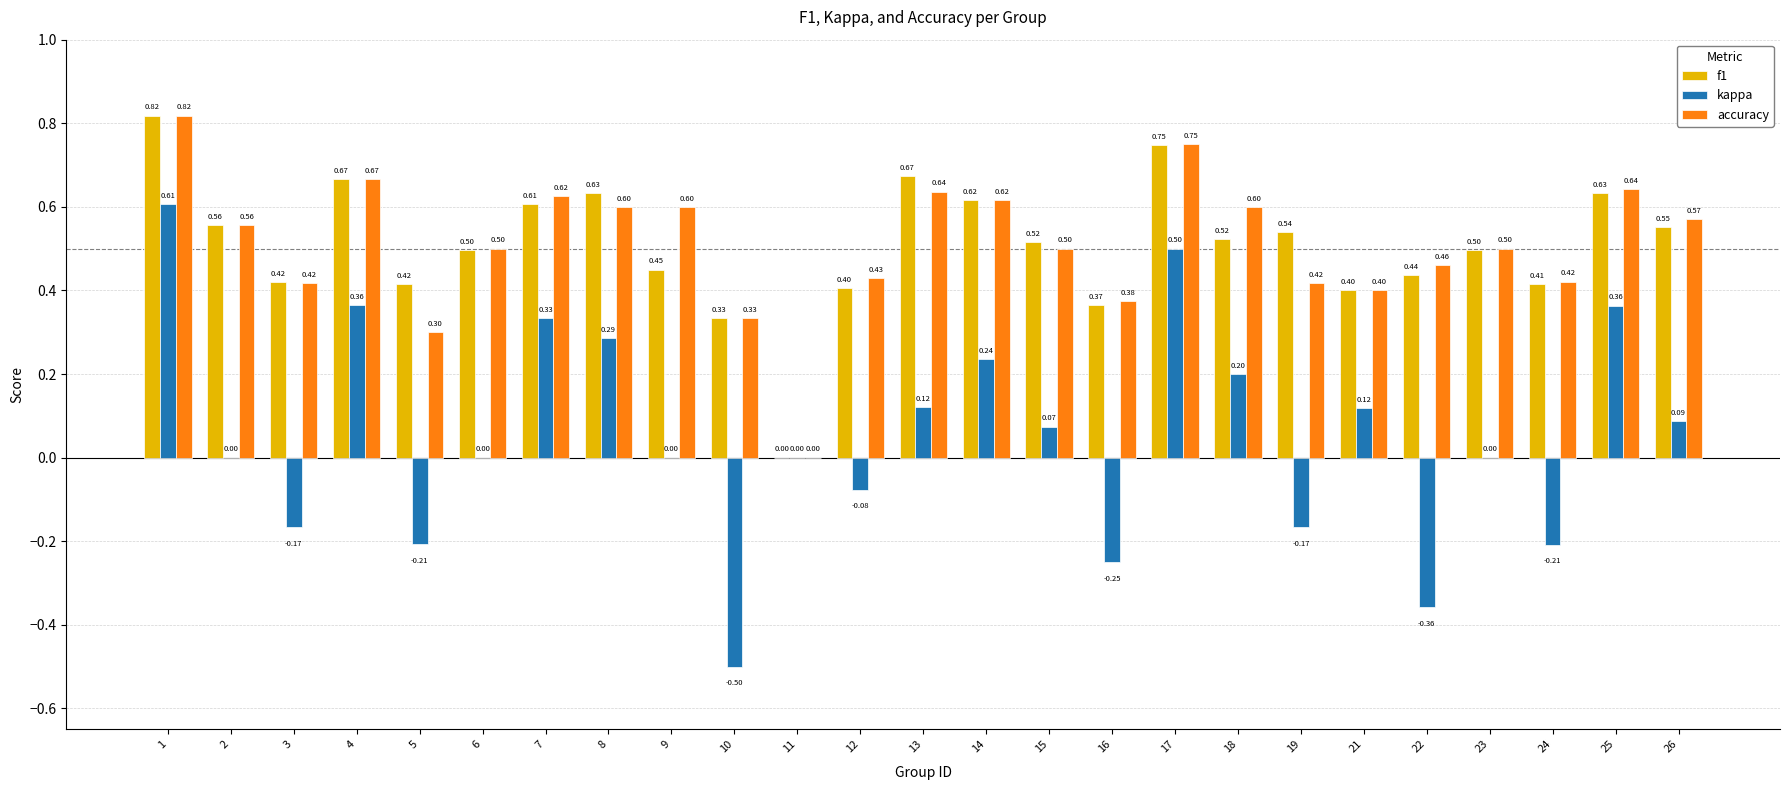

True or false: f1 has a value of 0.6 at 25.

True